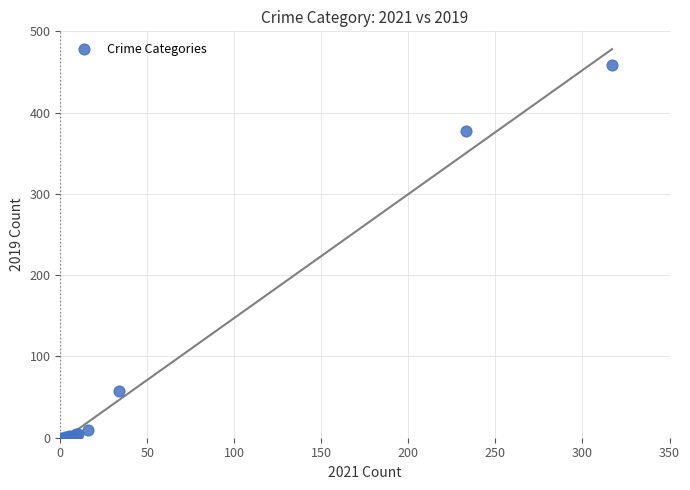

What Y value in the scatter plot is closest to 229?

377